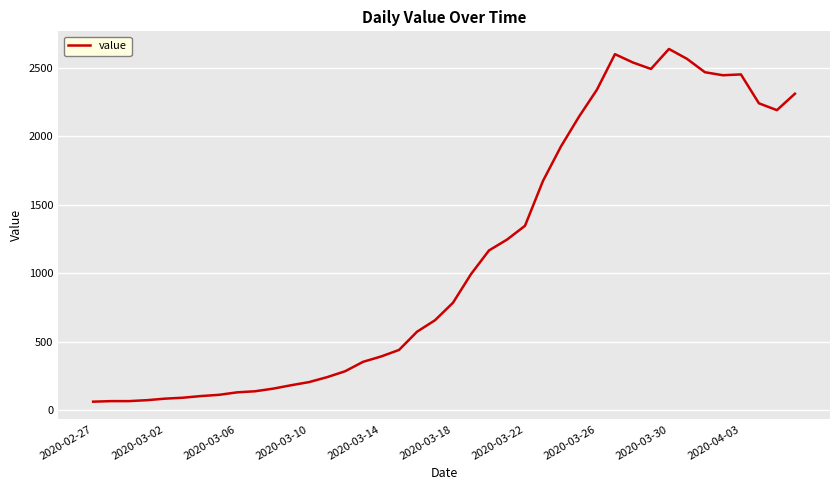

What is the difference between the maximum and minimum values?

2577